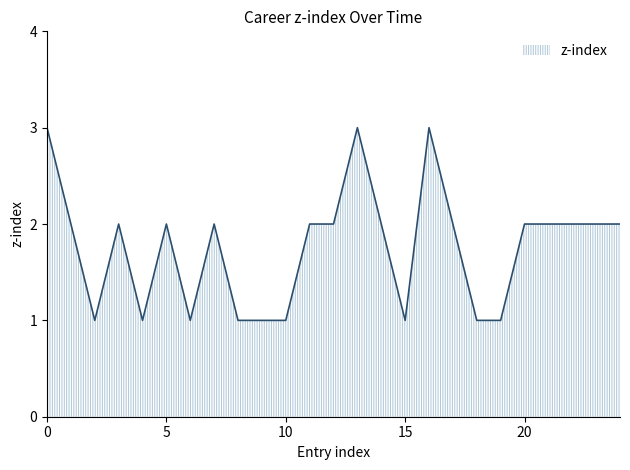

What is the maximum value shown in the chart?

3